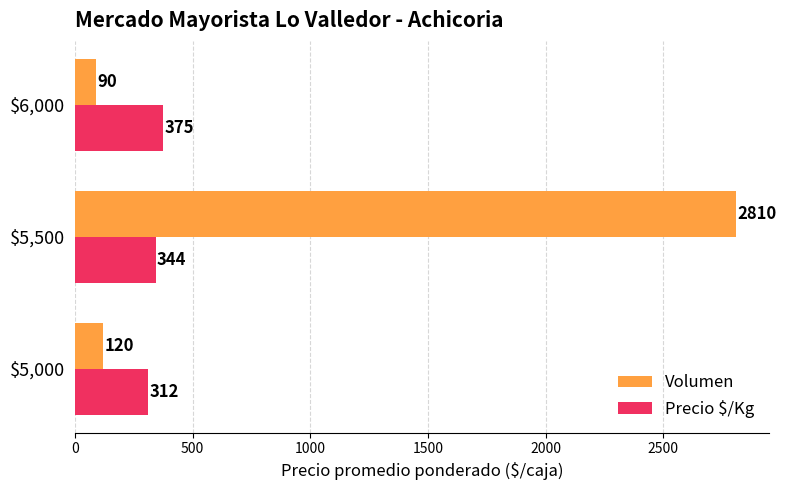

What is the spread (max minus min) of values at $5,000?

192